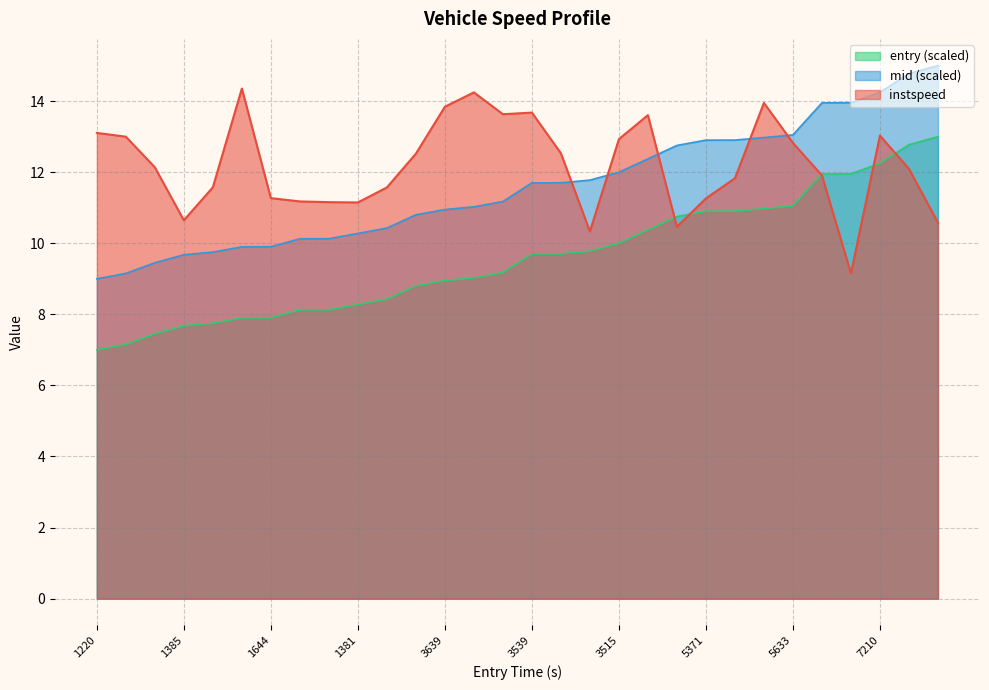

Which series changed the most between 3539 and 5537?

entry